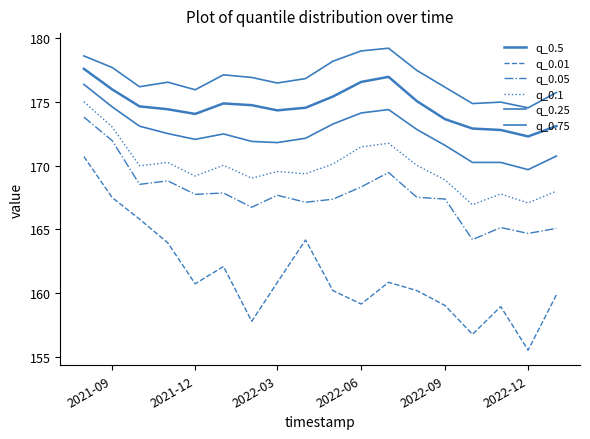

At which label does q_0.1 first exceed 169?

2021-09